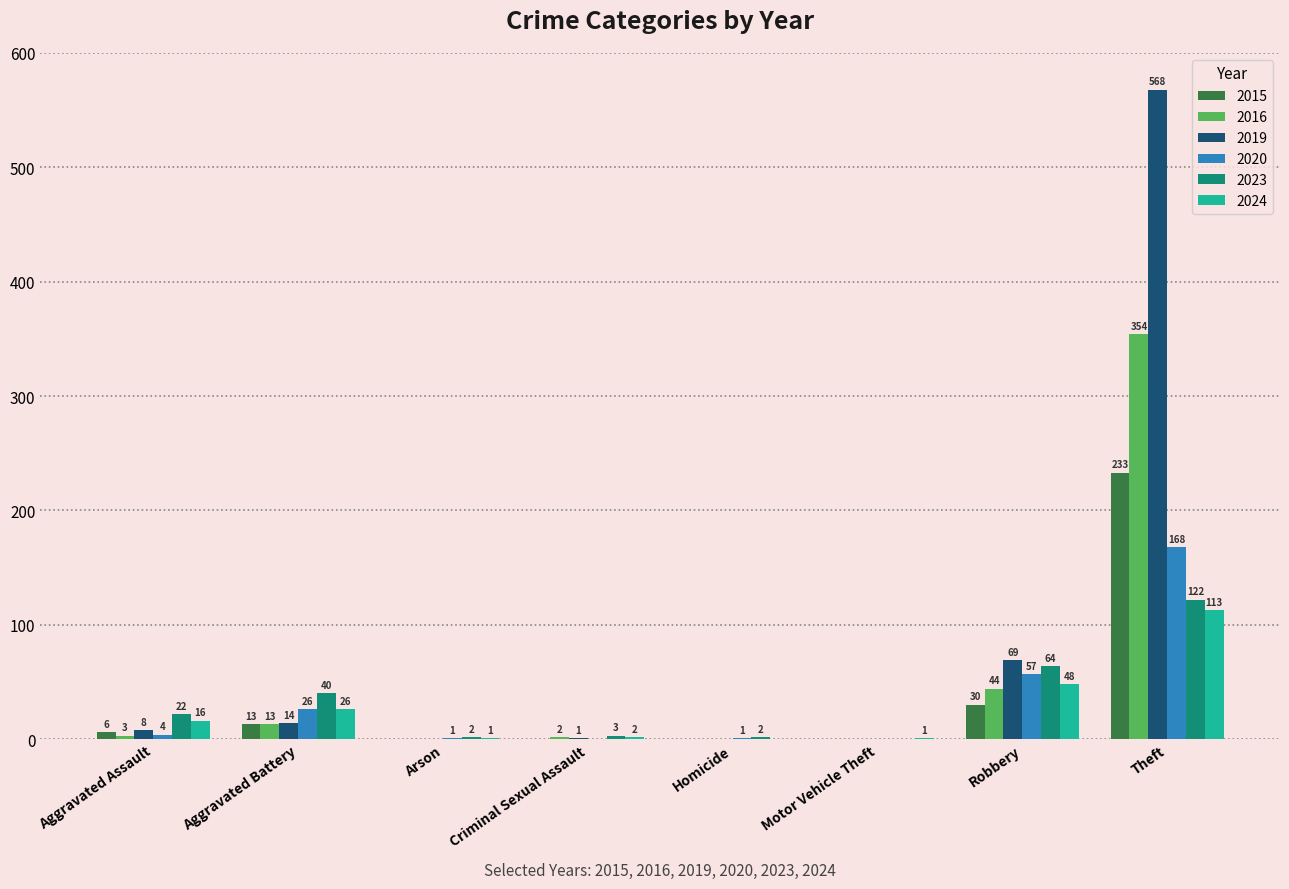

Reading left to right, list all the values displayed in this chart.

2015: 6	13	0	0	0	0	30	233
2016: 3	13	0	2	0	0	44	354
2019: 8	14	0	1	0	0	69	568
2020: 4	26	1	0	1	0	57	168
2023: 22	40	2	3	2	0	64	122
2024: 16	26	1	2	0	1	48	113